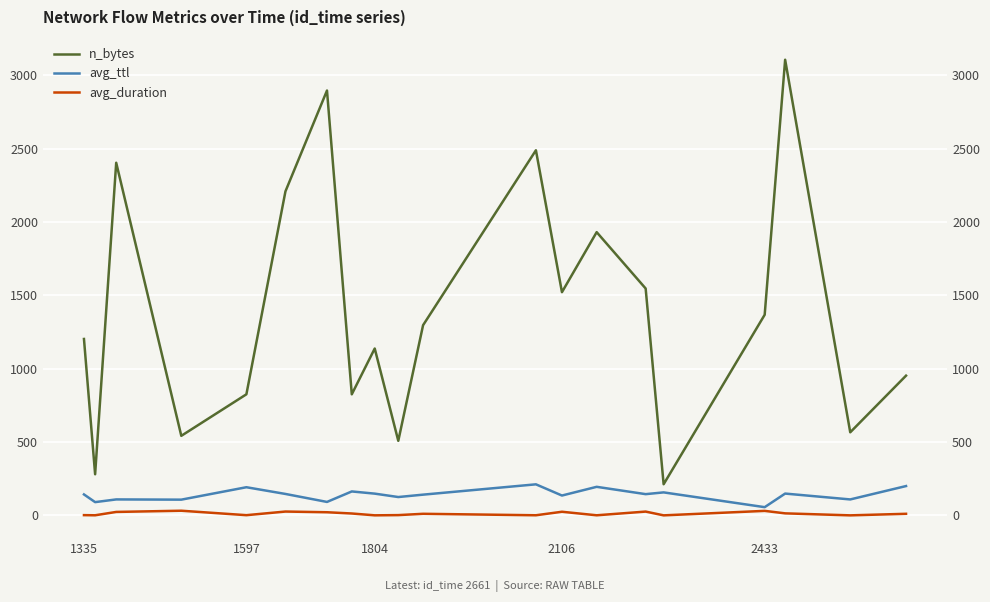

List the series in order of their peak value, highest first.

n_bytes, avg_ttl, avg_duration